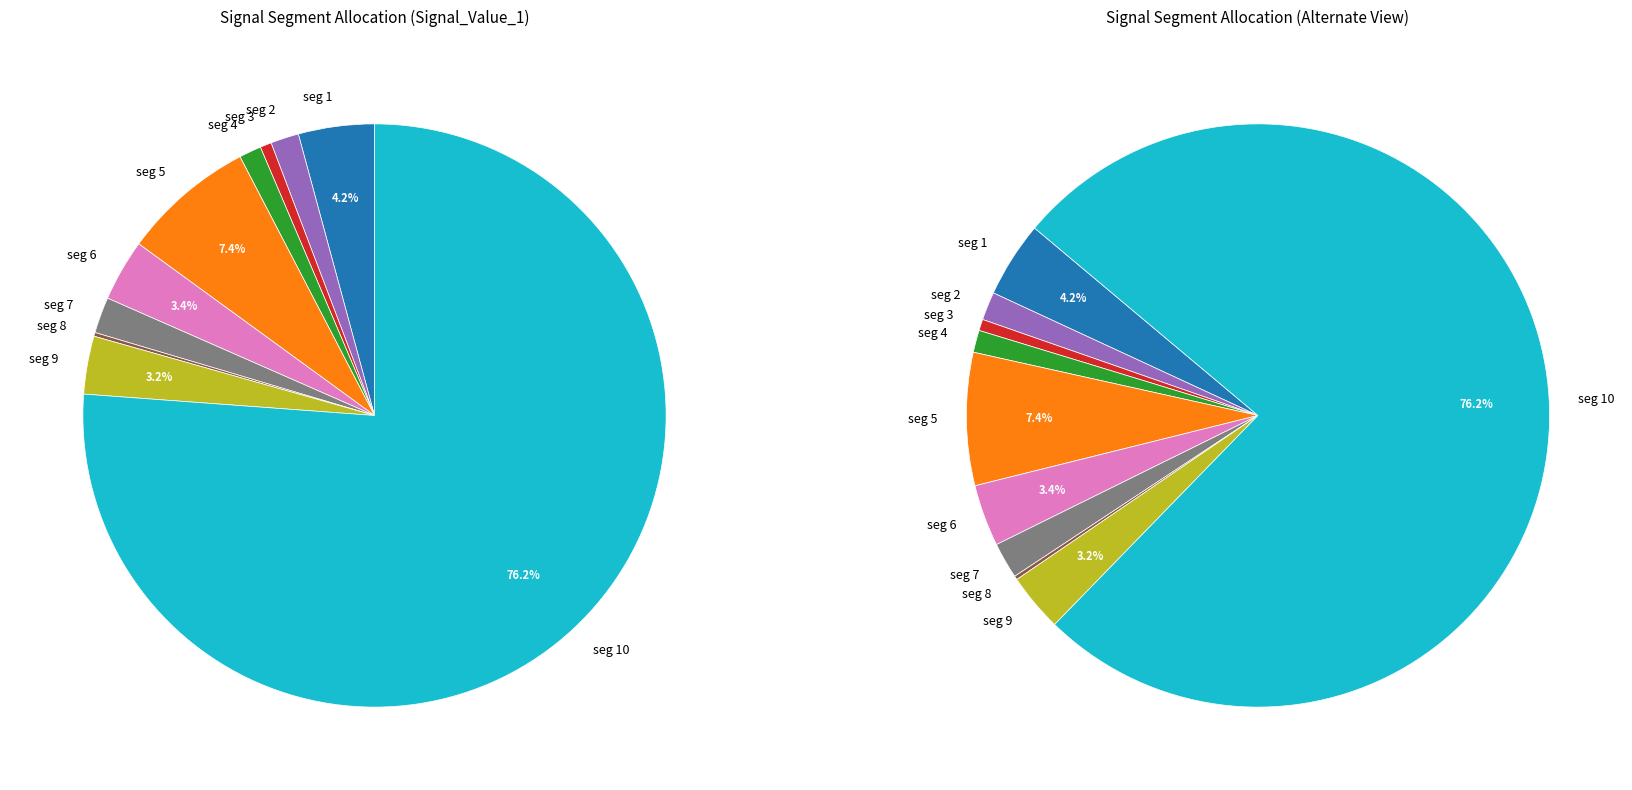

What portion of the pie excludes signal segment 9?

96.8%